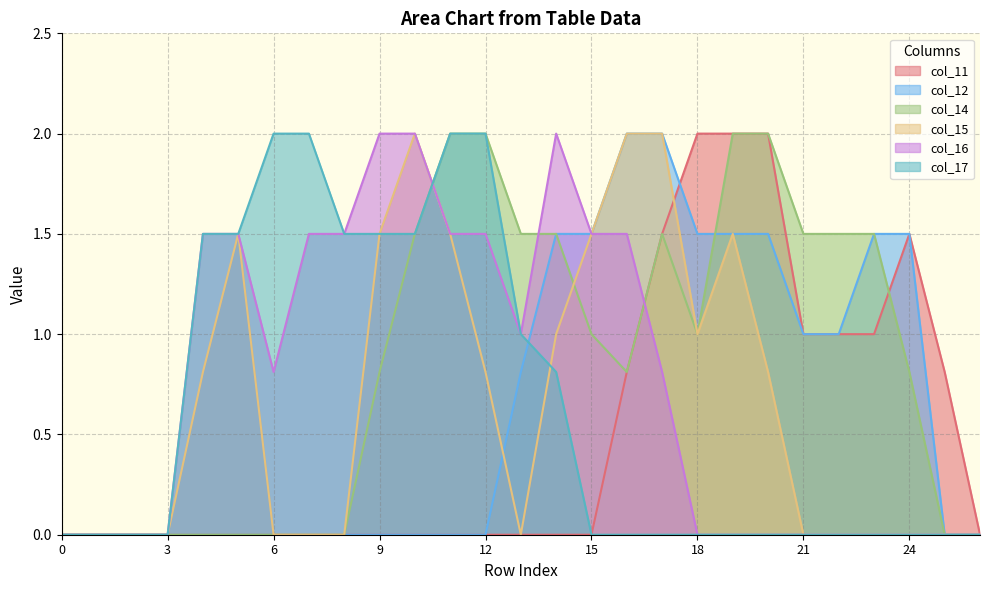

The value of col_17 at 2 is -1.1. True or false?

False